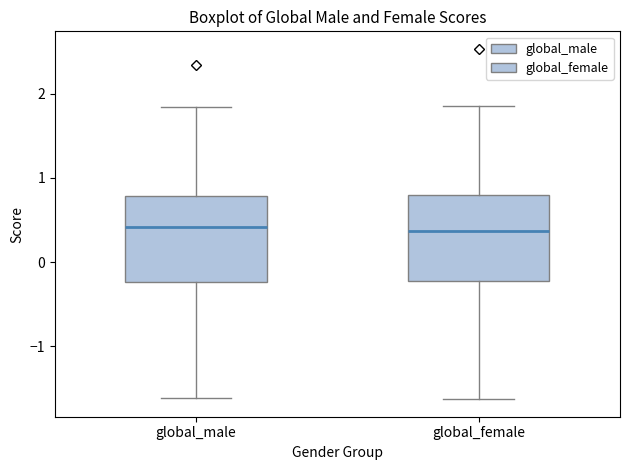

Where is the lower edge of the box for global_male on the y-axis? The values are not printed on the chart, so give them approximately, as read against the axis.

-0.2